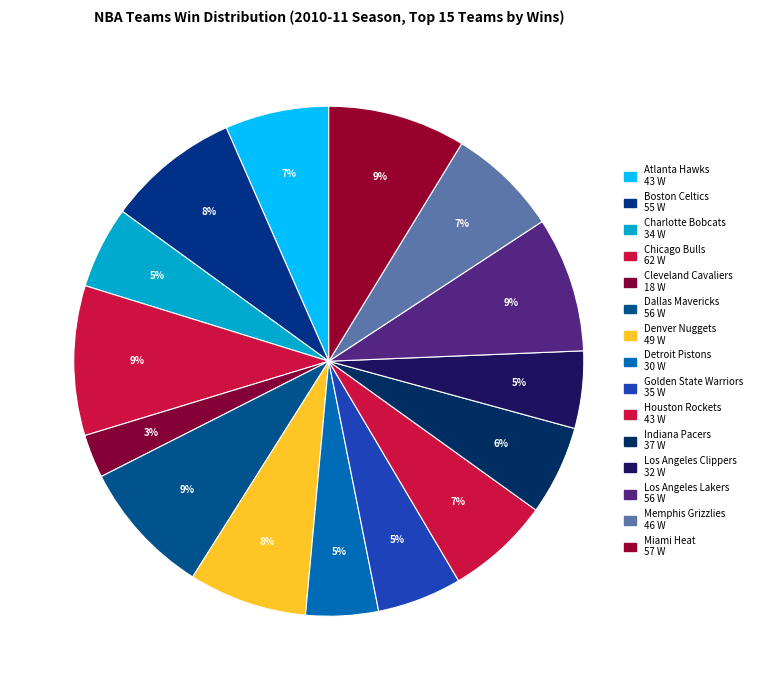

Which category has the smallest portion of the pie?

Cleveland Cavaliers